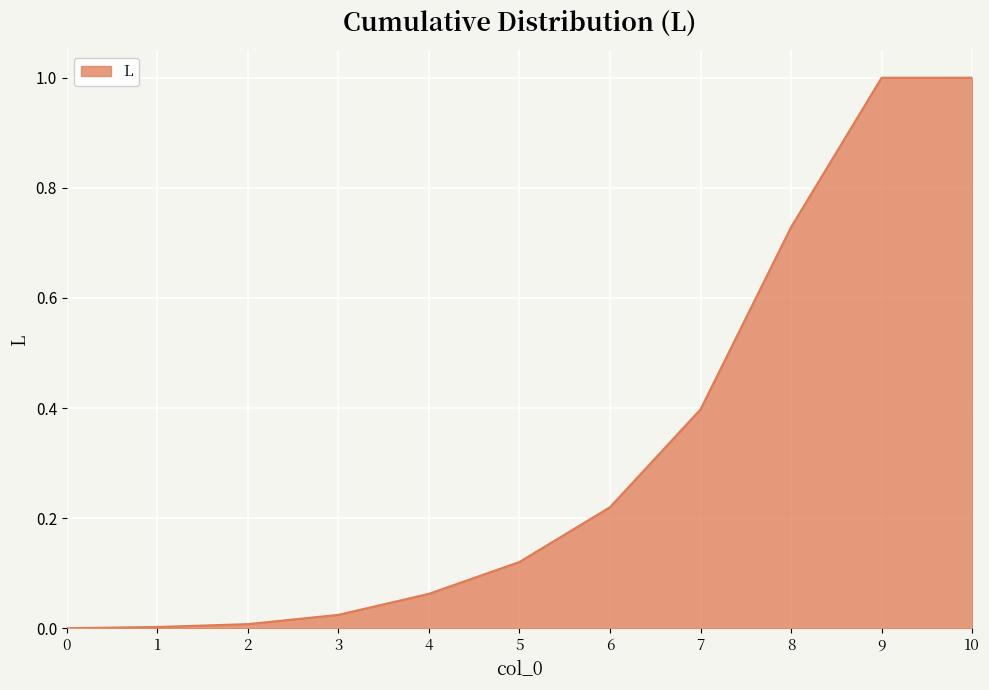

Is it true that the value at 7 is 0.4?

True